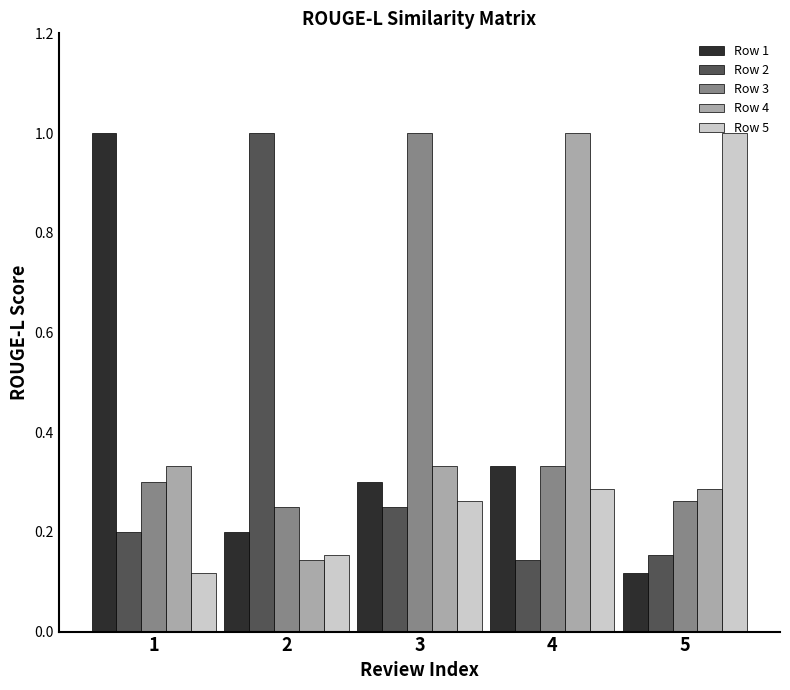

What are all the series names shown in the legend?

Row 1, Row 2, Row 3, Row 4, Row 5